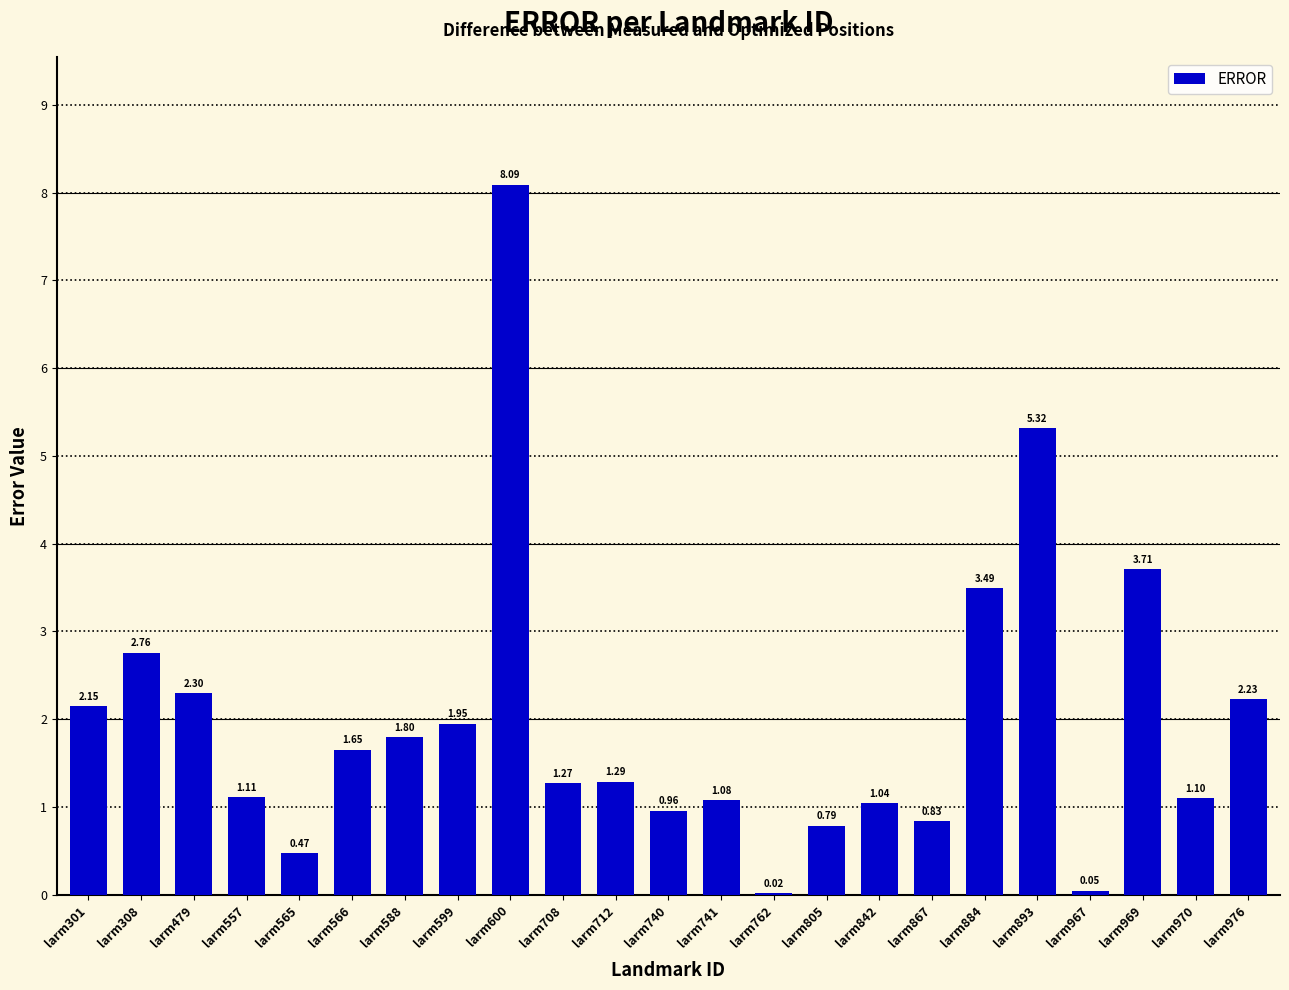

Between larm893 and larm967, which is larger?

larm893